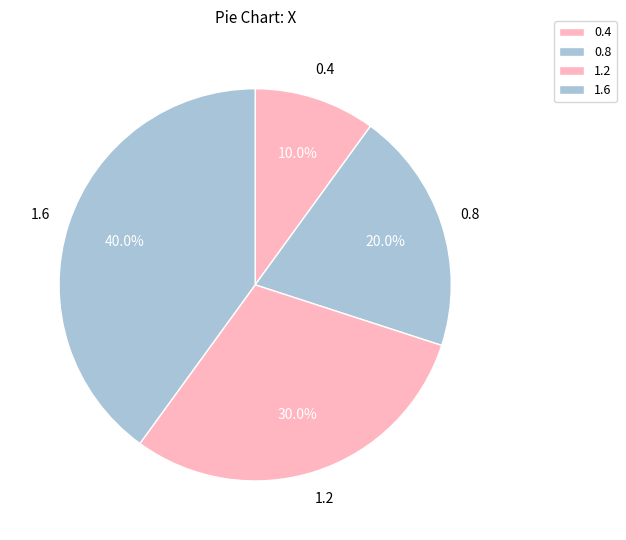

Count the number of slices in the pie.

4